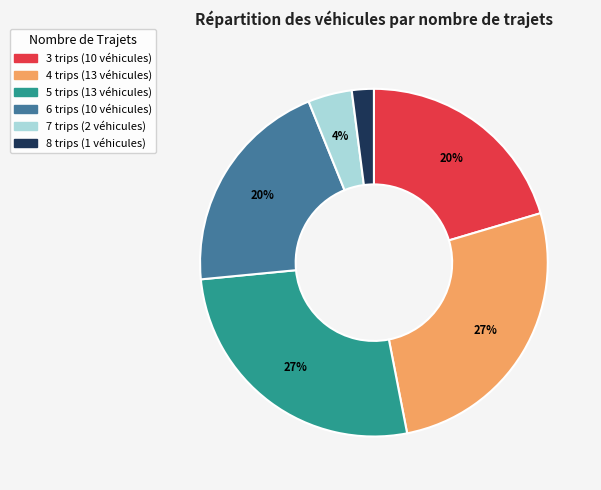

Between 7 trips and 8 trips, which is larger?

7 trips